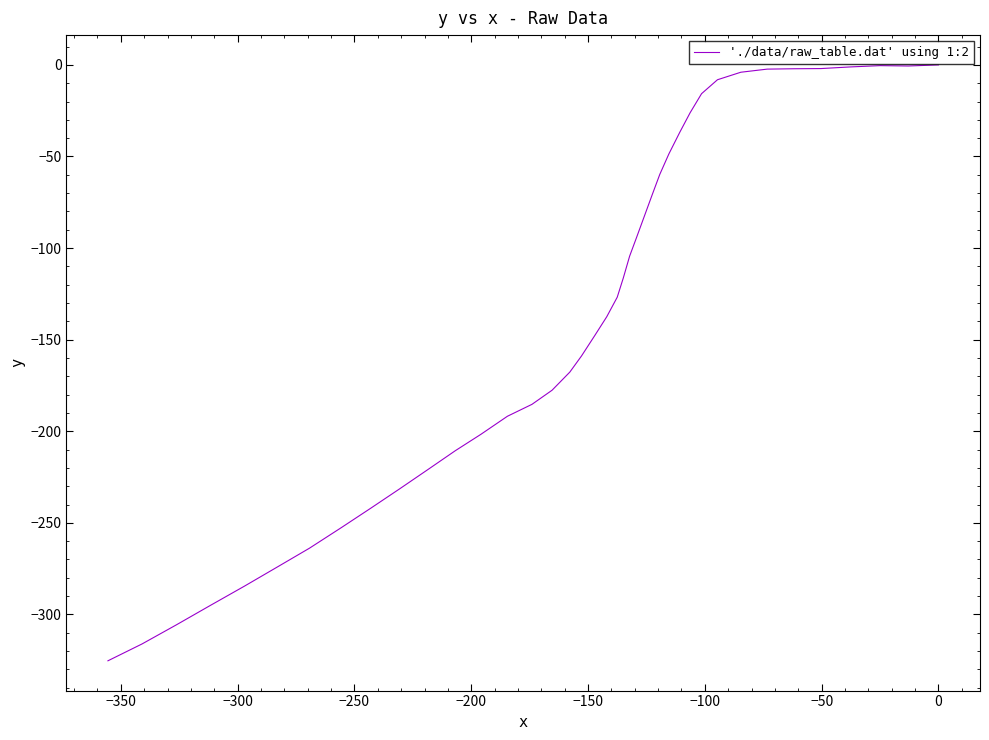

How many values are below -126?

21